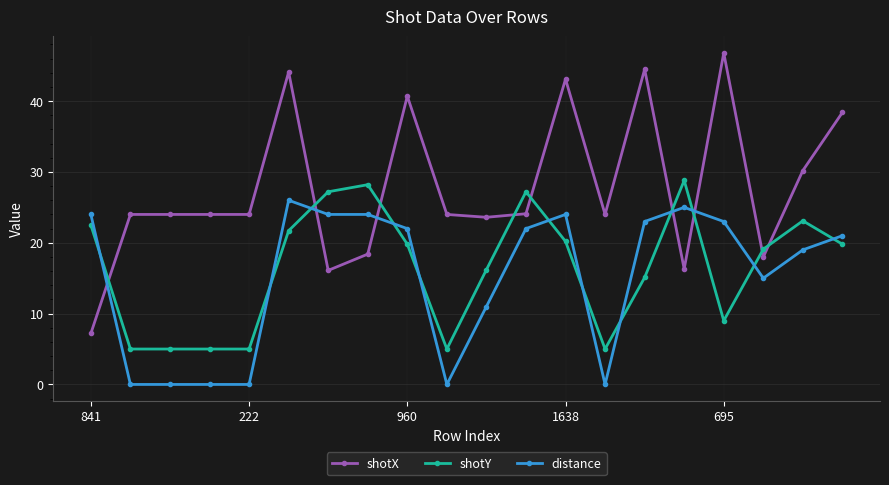

Which series ends up on top after the final intersection of shotX and distance?

shotX